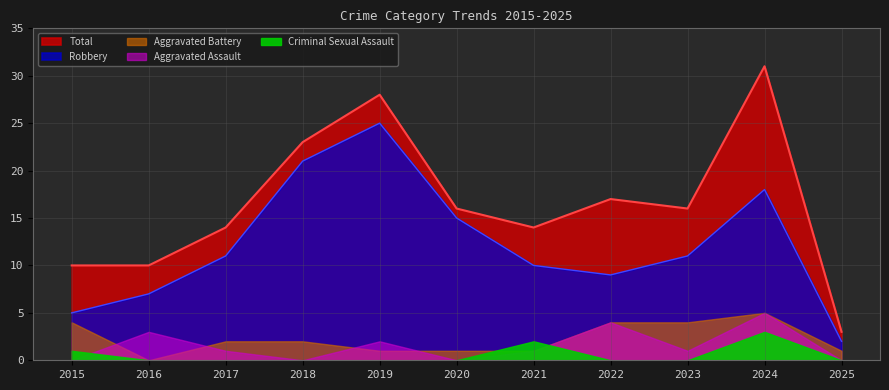

At which label does Total reach its minimum?

2025